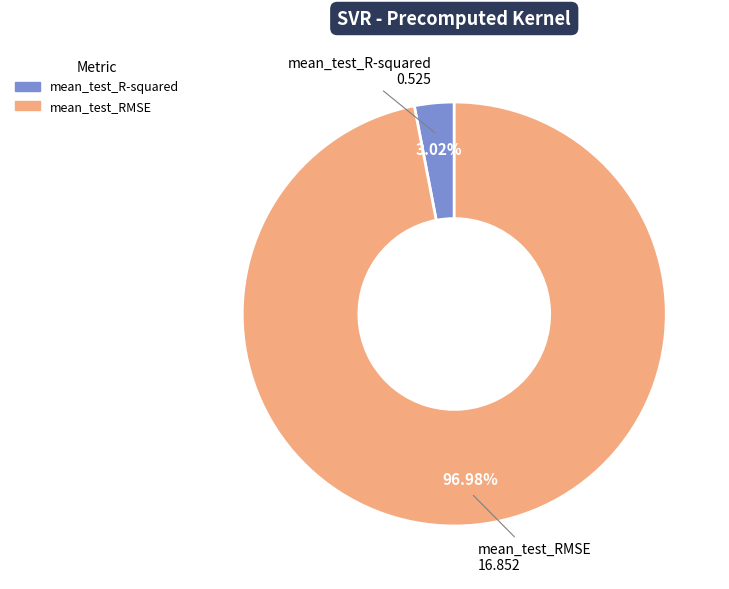

Do mean_test_RMSE and mean_test_R-squared together represent more than half of the pie?

Yes